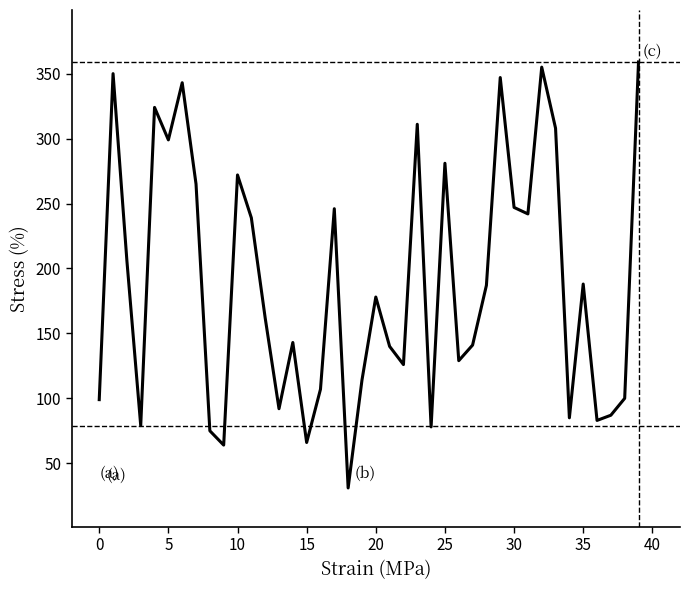

What is the sum of all values?

7548